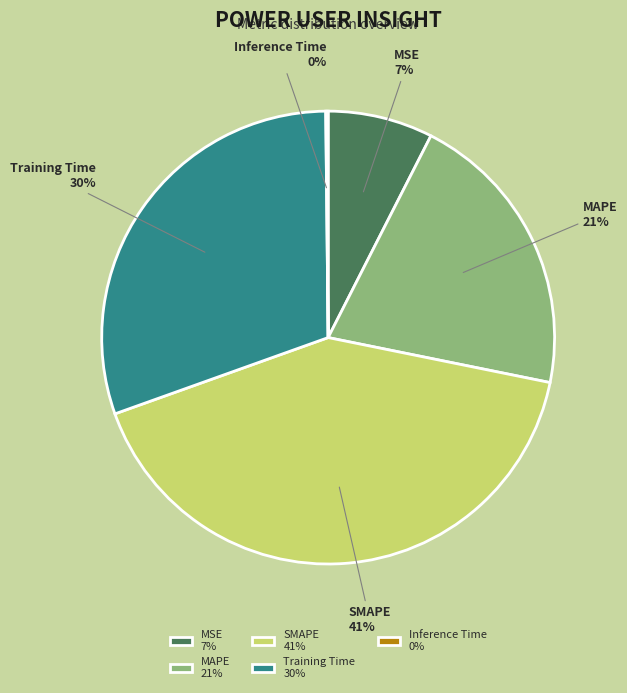

True or false: MAPE accounts for 26% of the total.

False